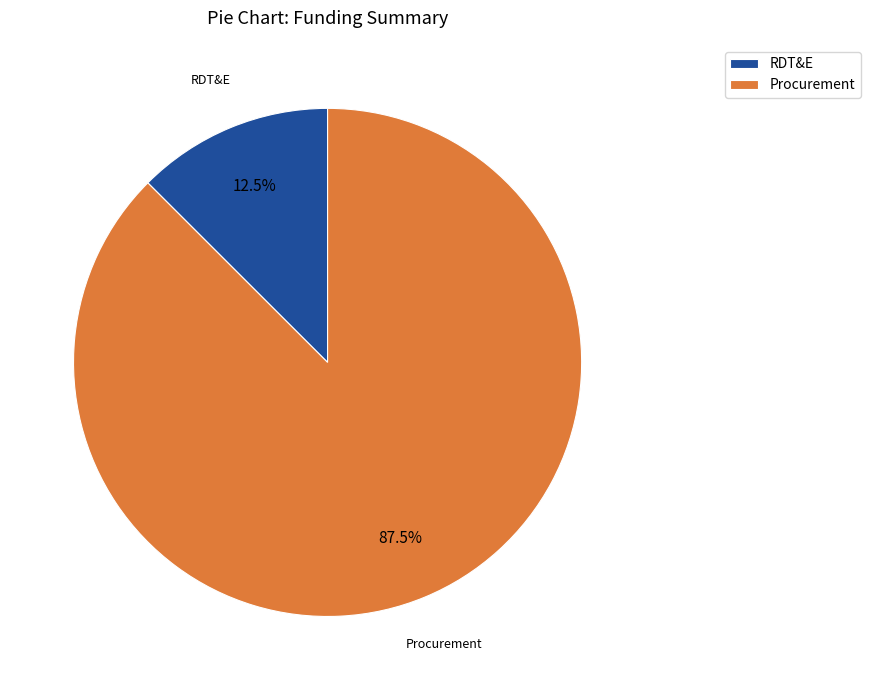

Approximately how many times larger is the value at Procurement compared to RDT&E?

7.0